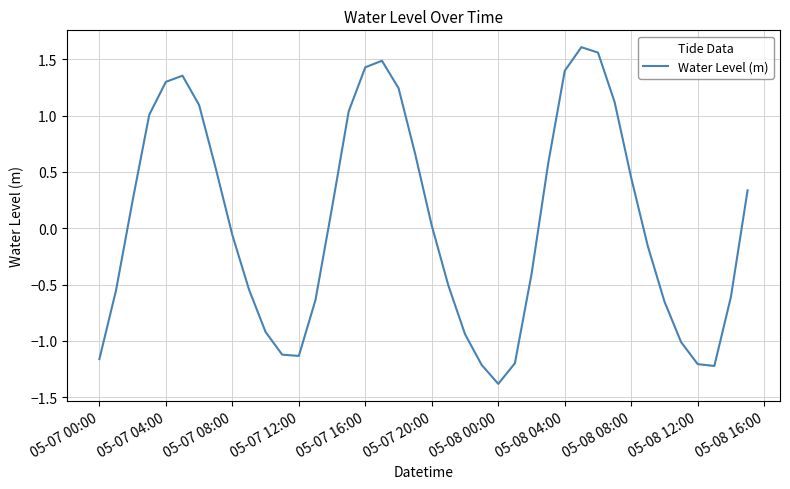

What is the difference between the maximum and minimum values?

3.0